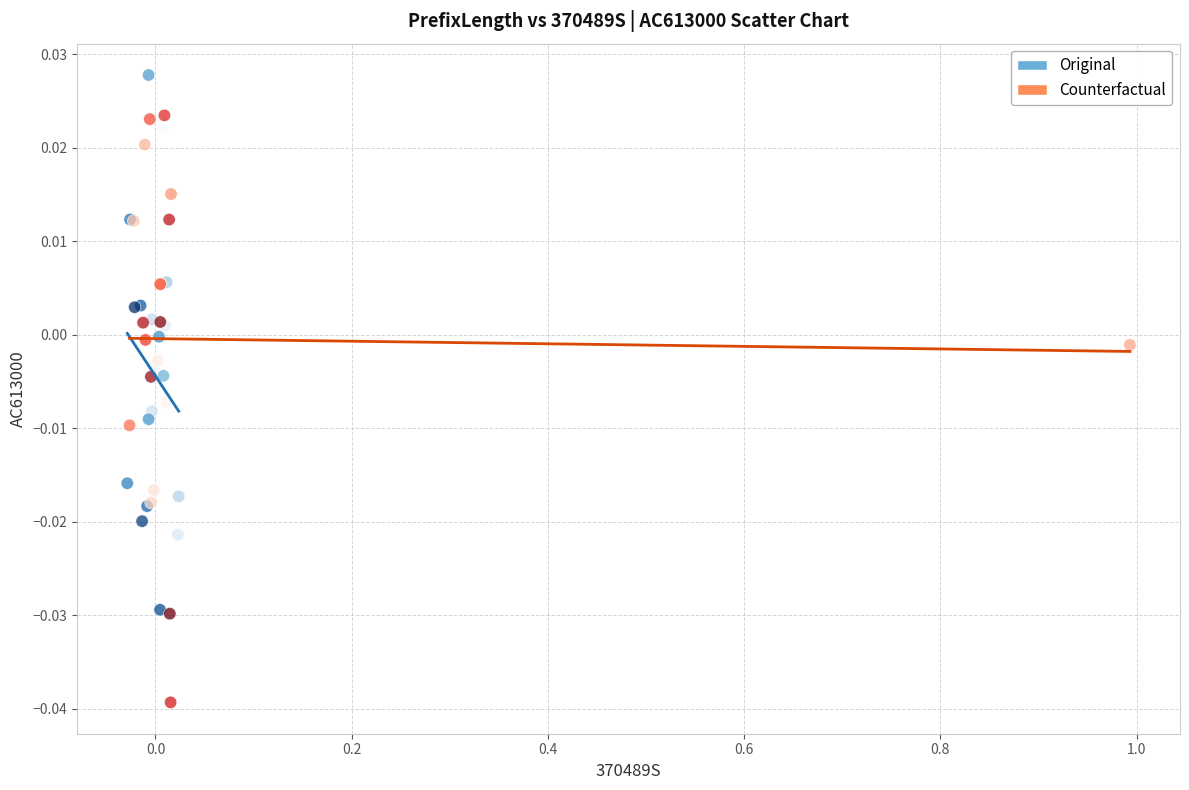

Which series has the largest Y range (max minus min)?

Counterfactual